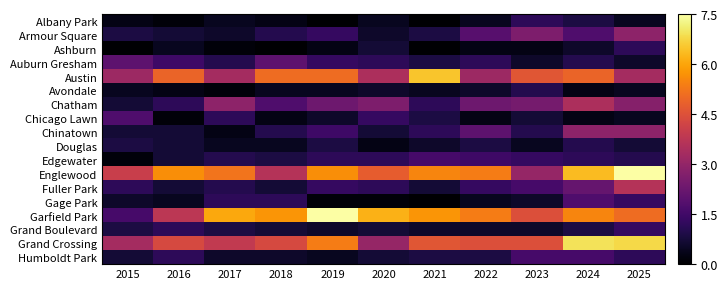

How many data points does each series have?

11